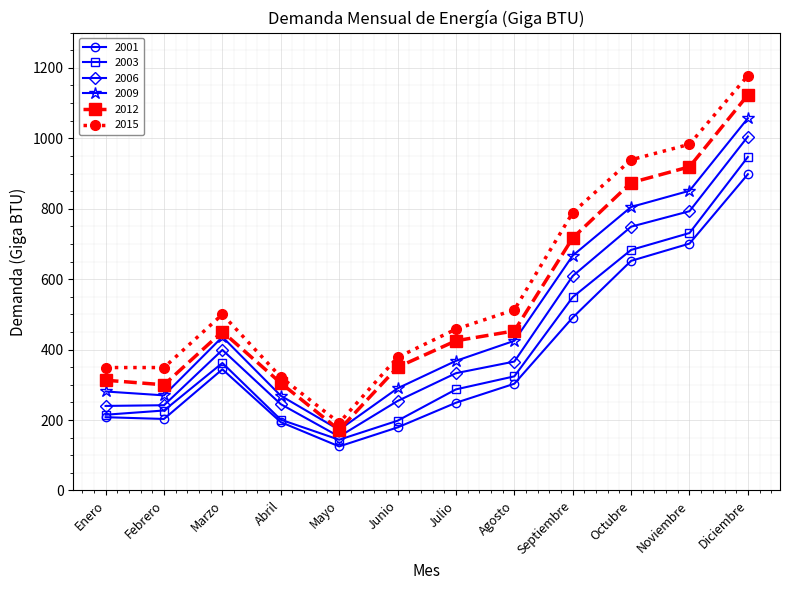

What is the spread (max minus min) of values at Julio?

209